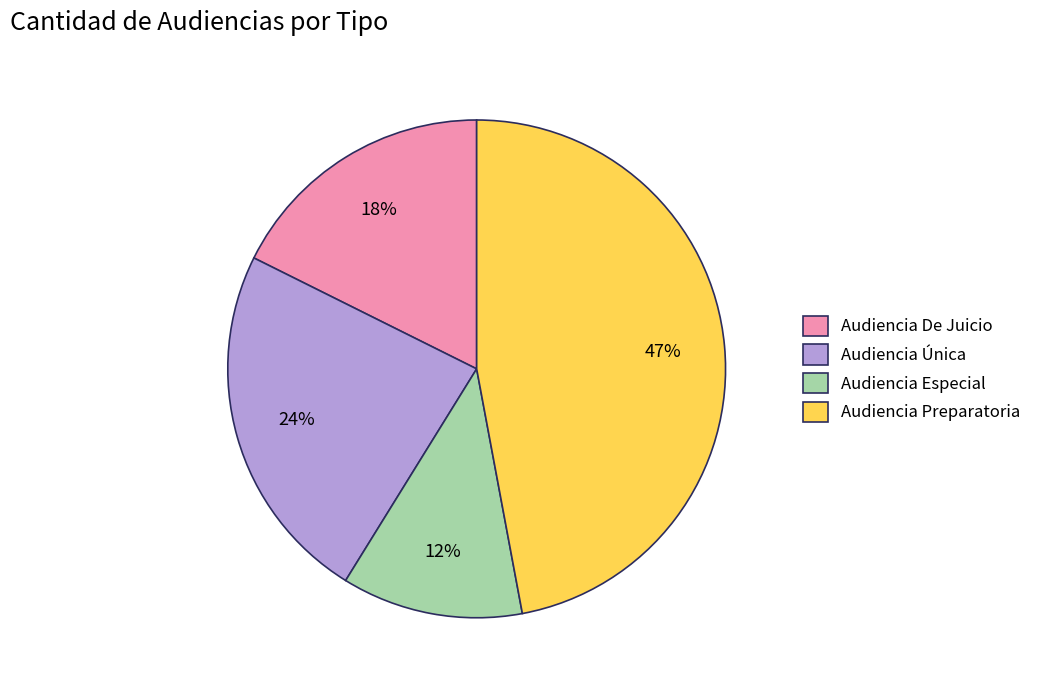

What is the ratio of the value at Audiencia Especial to the value at Audiencia Única?

0.5